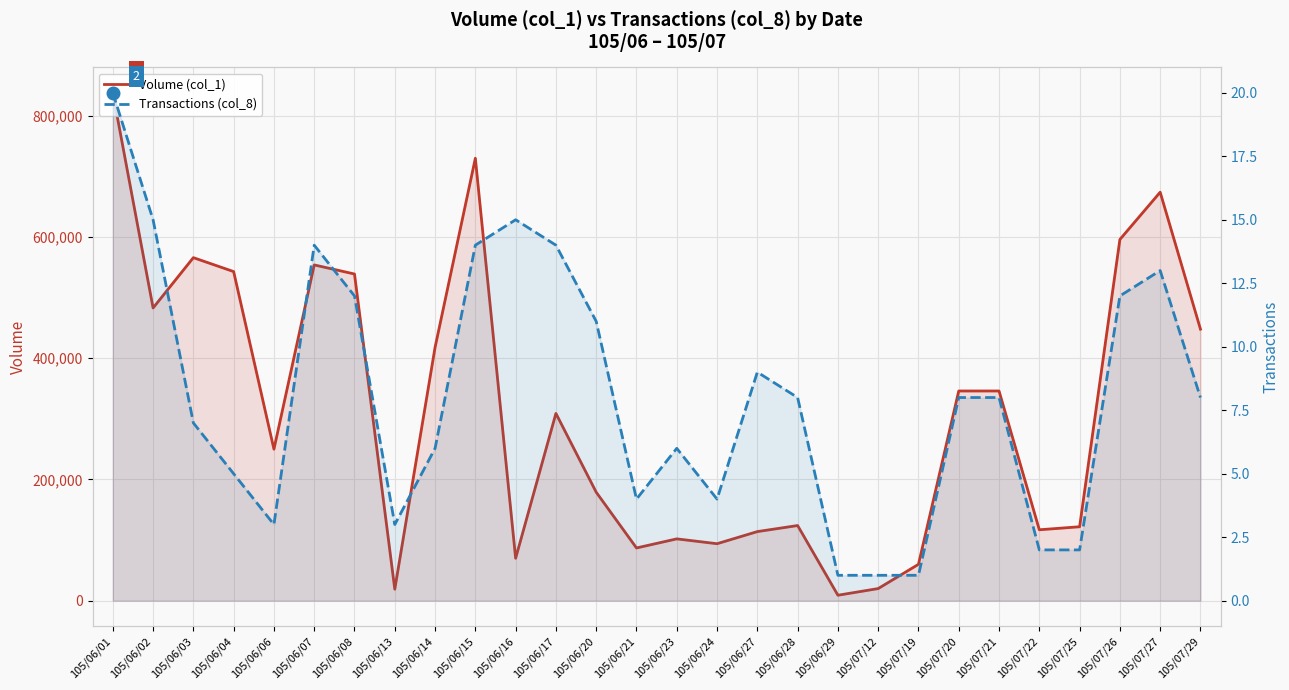

What are all the series names shown in the legend?

Volume (col_1), Transactions (col_8)